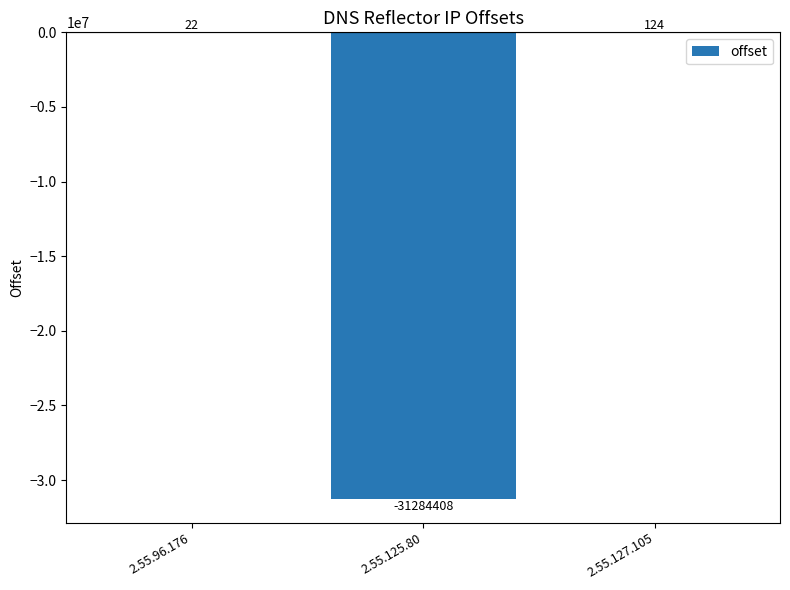

How many values are above zero?

2